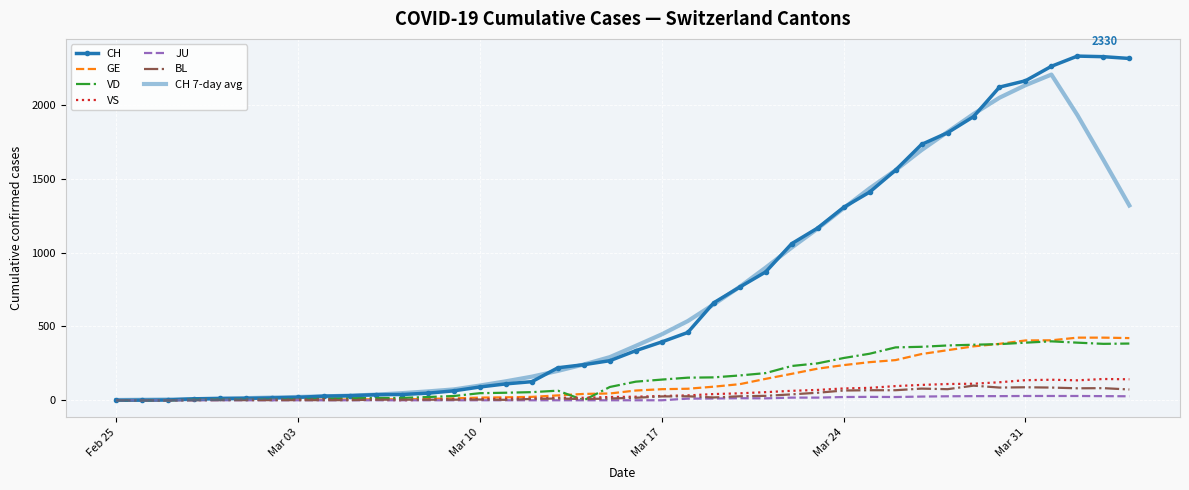

What is the highest value of the GE series?

424.0